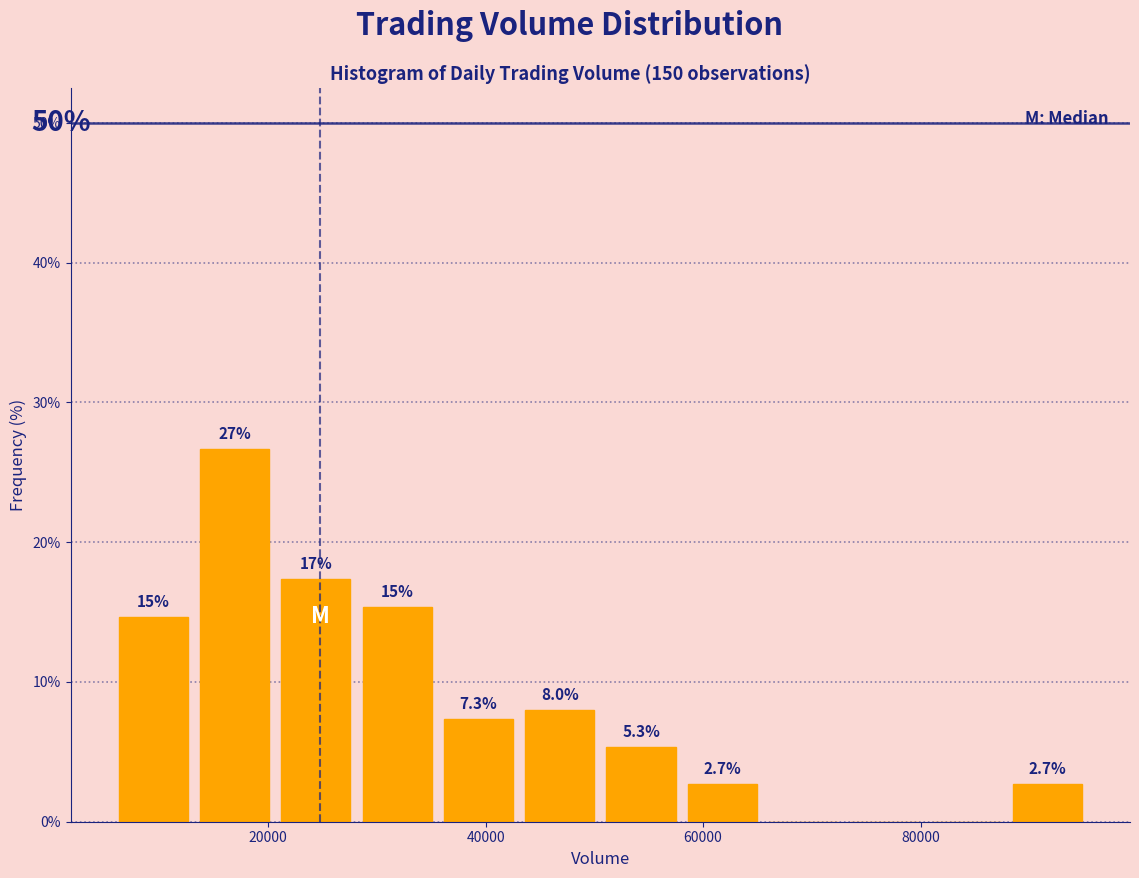

Around what value on the x-axis is the tallest bar? Give the approximate position of its centre, as read against the axis.

16000